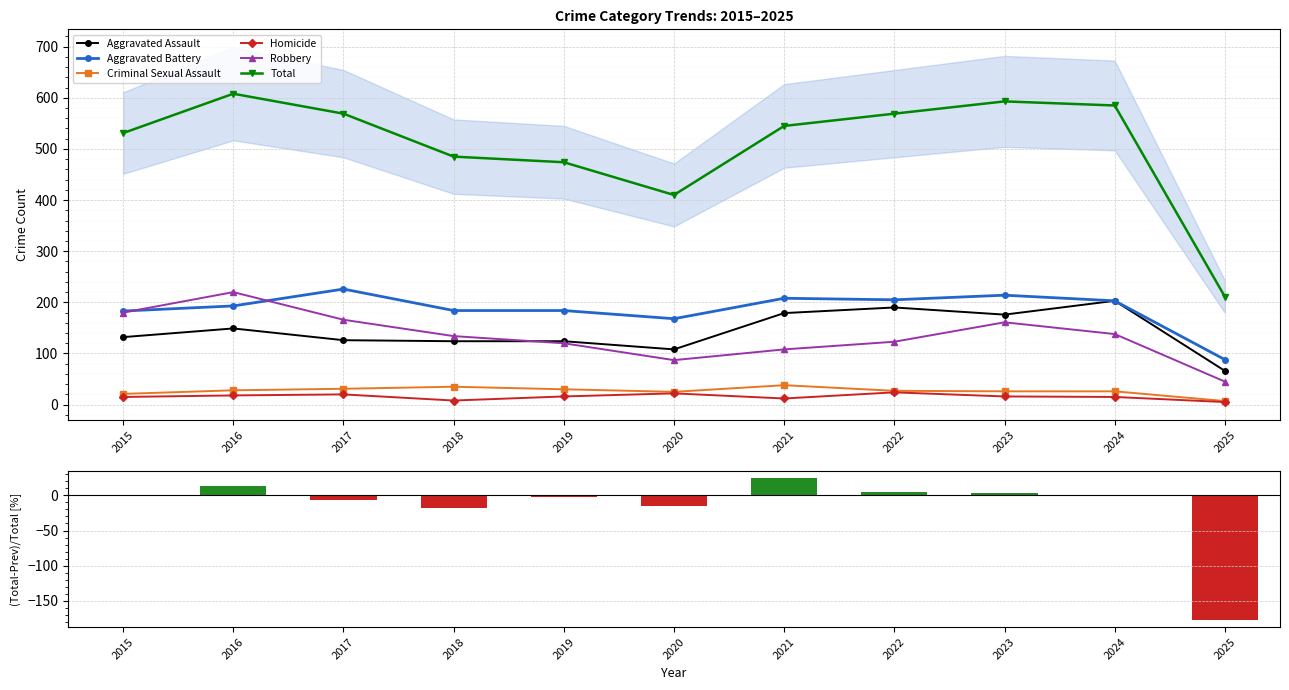

Reading left to right, transcribe all the data shown in this chart.

Aggravated Assault: 132	149	126	124	124	108	179	190	176	203	66
Aggravated Battery: 183	193	226	184	184	168	208	205	214	203	88
Criminal Sexual Assault: 21	28	31	35	30	25	38	27	26	26	7
Homicide: 15	18	20	8	16	22	12	24	16	15	5
Robbery: 180	220	166	134	120	87	108	123	161	138	45
Total: 531	608	569	485	474	410	545	569	593	585	211